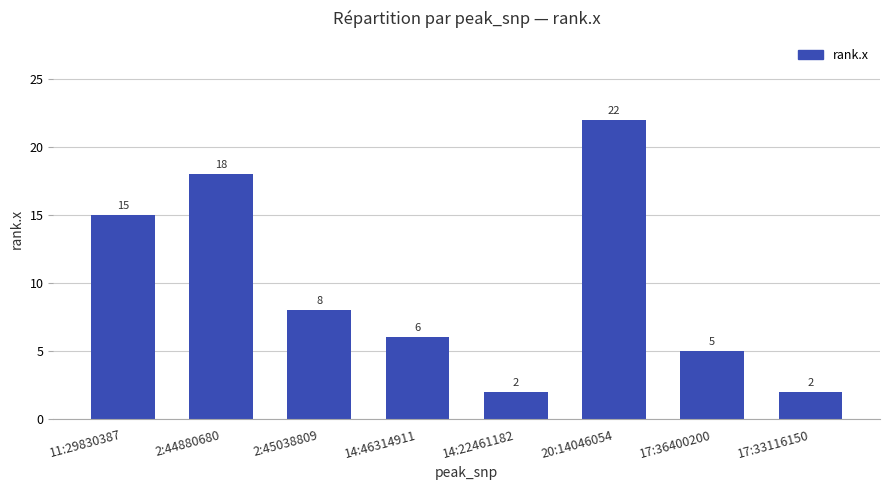

Are the bars horizontal?

No